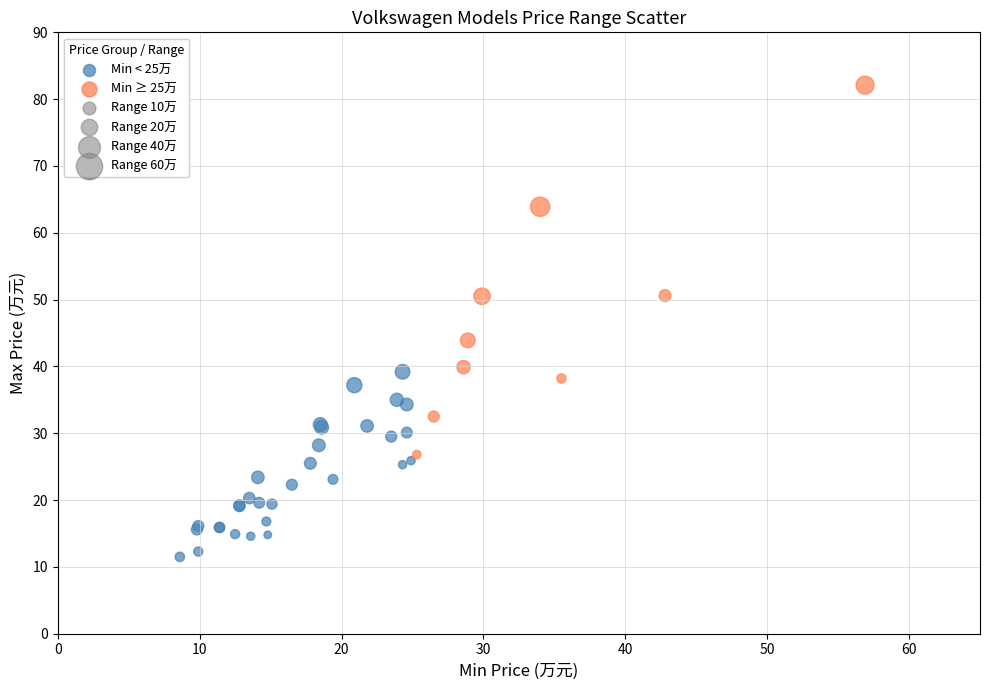

Which series has the largest Y range (max minus min)?

Min ≥ 25万